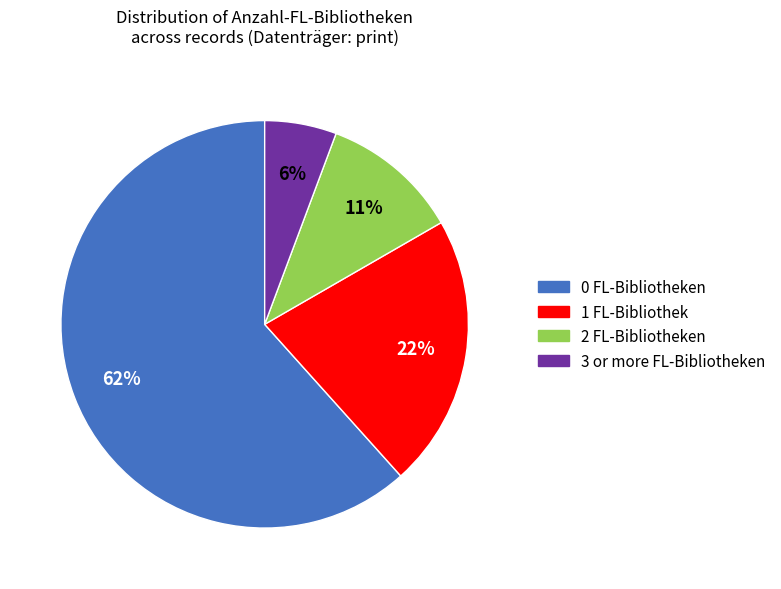

Between 1 FL-Bibliothek and 0 FL-Bibliotheken, which is larger?

0 FL-Bibliotheken